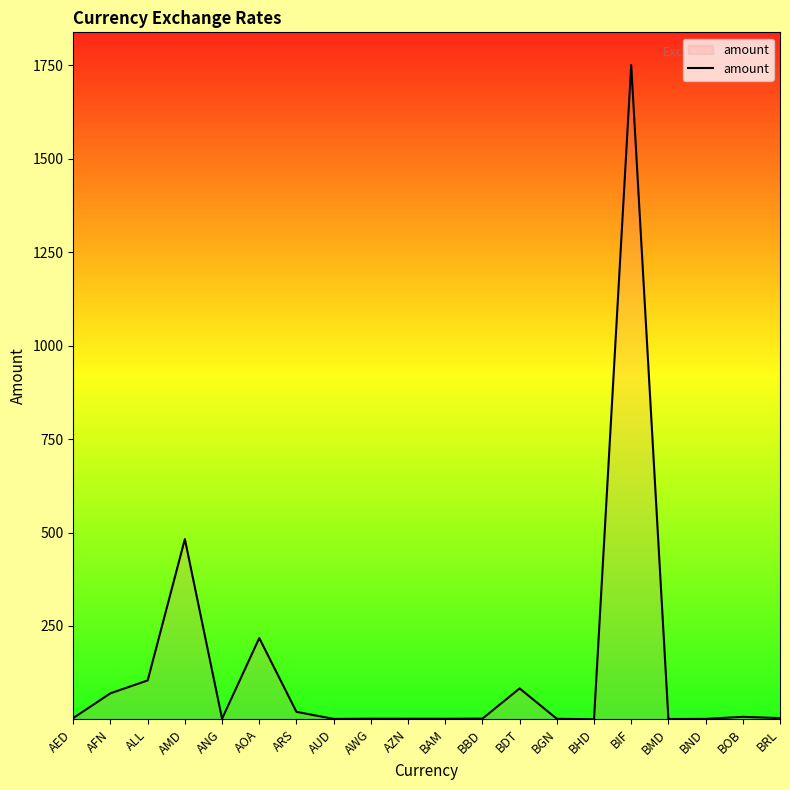

Where is the data nearest to the value 875?

AMD